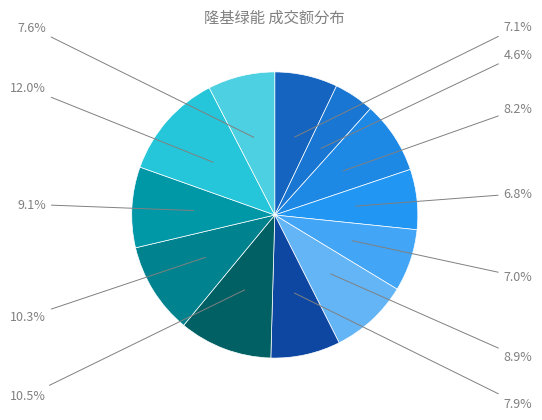

How many segments does this pie chart have?

12